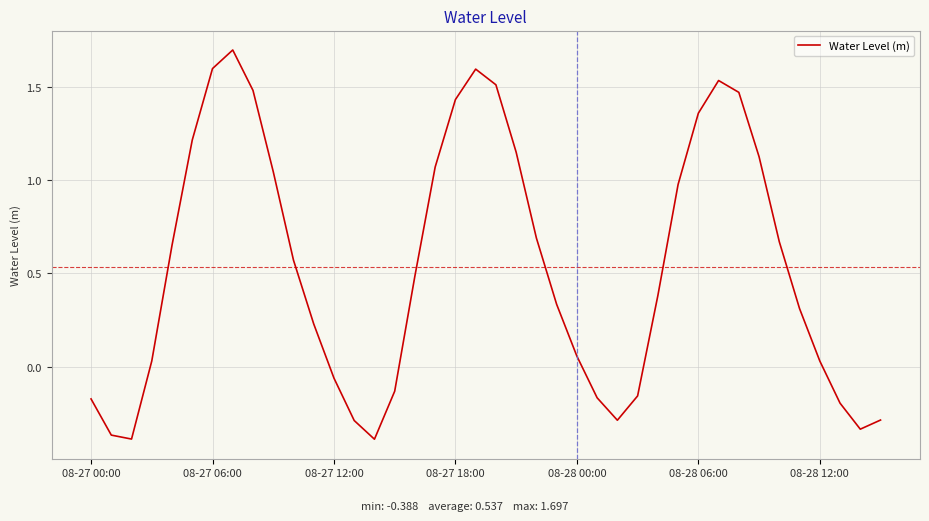

What is the greatest value displayed?

1.7